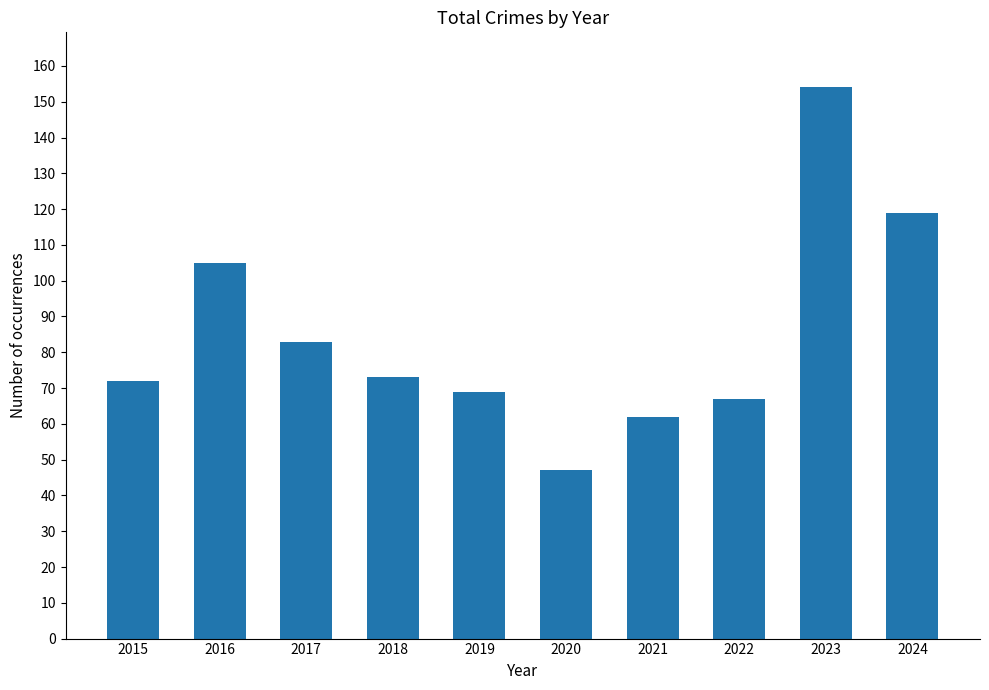

What is the ratio of the value at 2024 to the value at 2020?

2.5